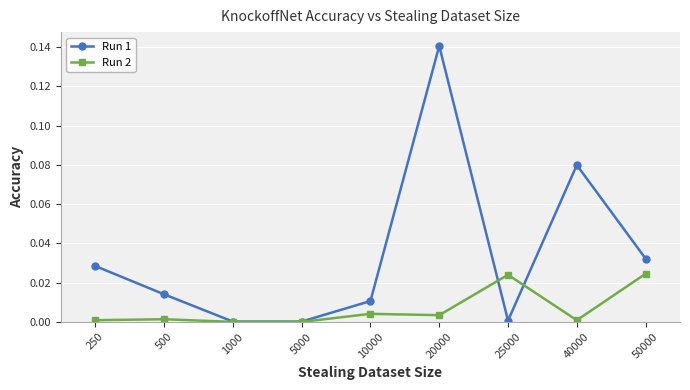

Which series has the largest range (max minus min)?

Run 1